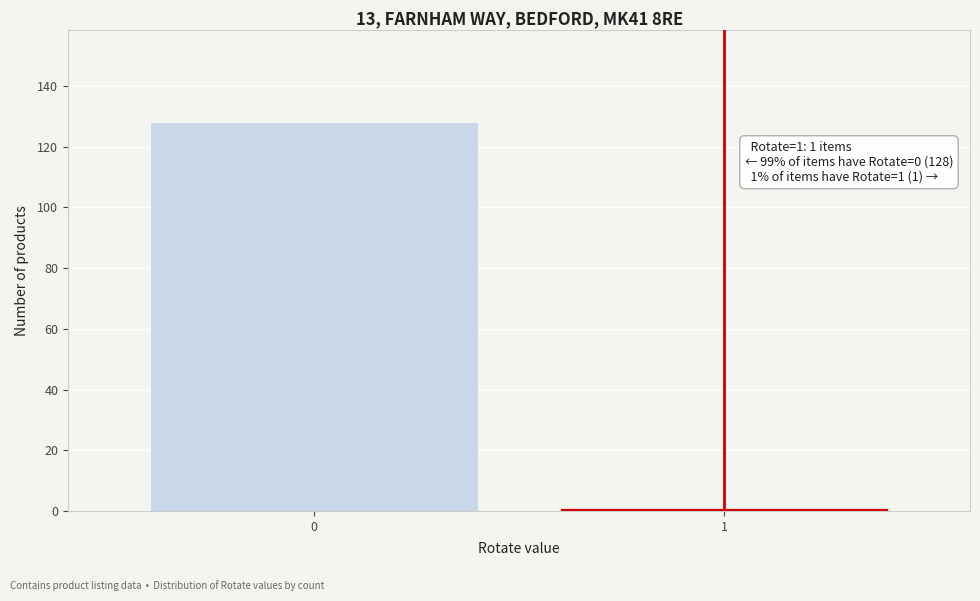

Reading left to right, transcribe all the data shown in this chart.

0=128	1=1